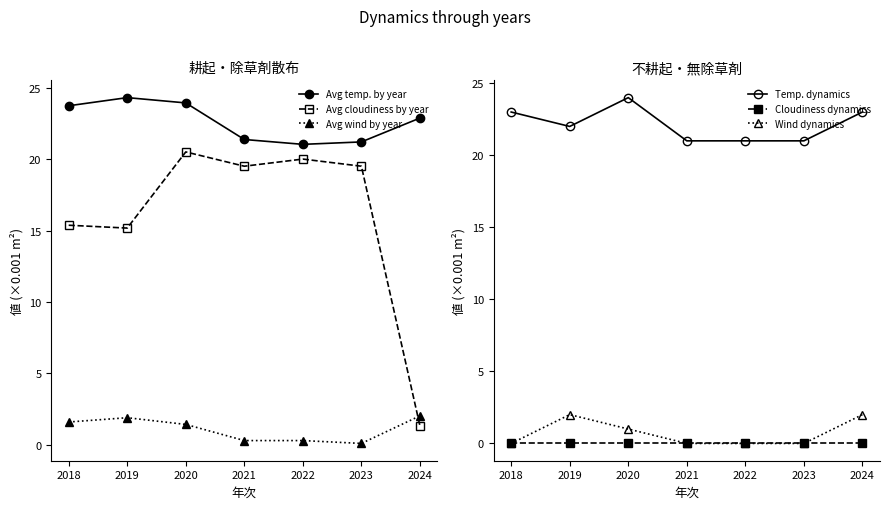

True or false: Temp. dynamics has more than 1 points higher than both neighbors.

False